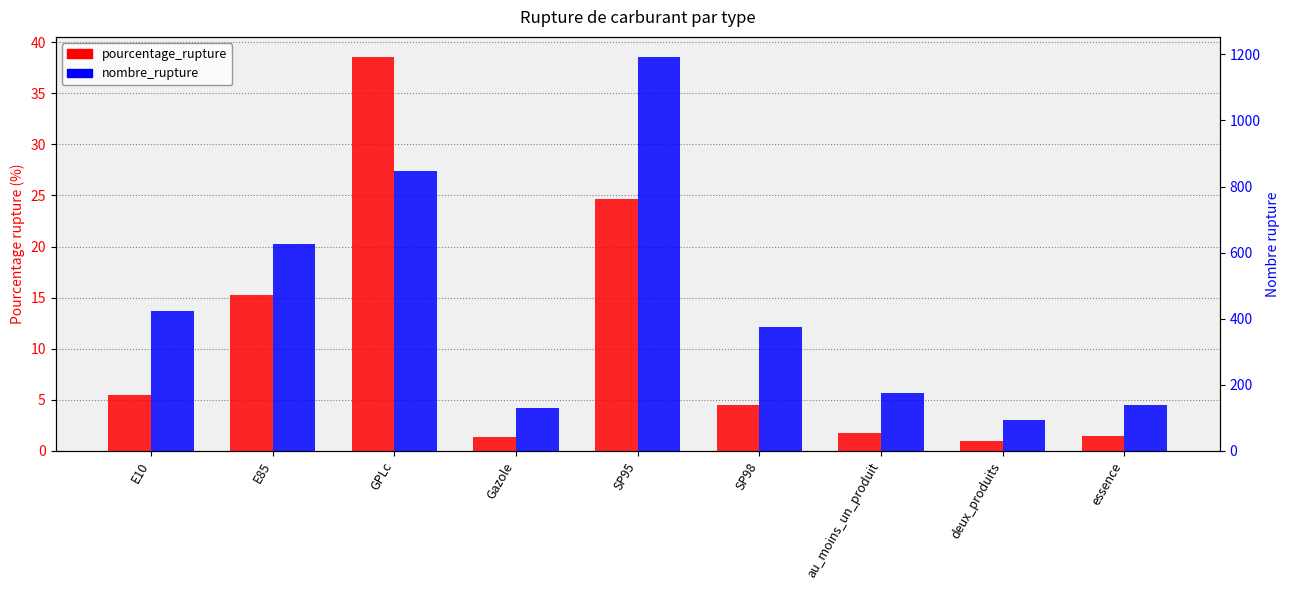

What is the total value across all series at au_moins_un_produit?

176.8